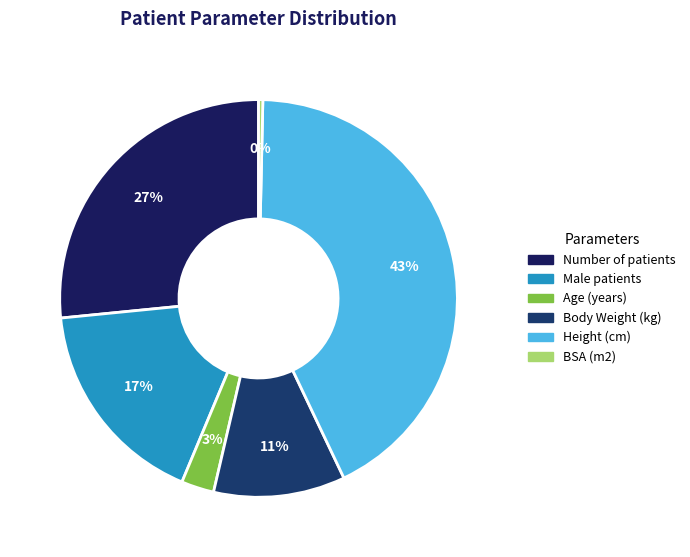

Count the number of slices in the pie.

6